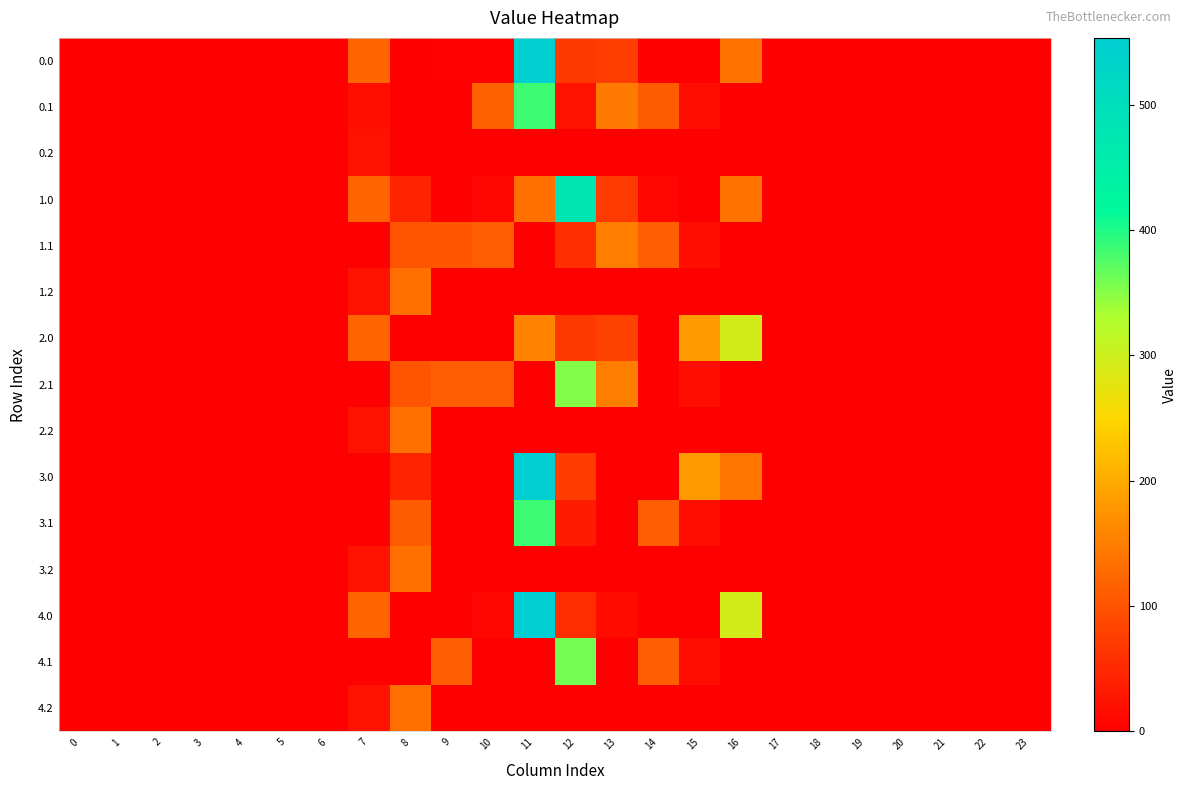

Reading left to right, what are all the values shown in this chart?

0.0: 0=0.0	1=0.0	2=0.0	3=0.0	4=0.0	5=0.0	6=0.0	7=120.6	8=0.0	9=4.0	10=3.8	11=548.3	12=67.2	13=74.2	14=0.0	15=0.0	16=135.4	17=0.0	18=0.0	19=0.0	20=0.0	21=0.0	22=0.0	23=0.0
0.1: 0=0.0	1=0.0	2=0.0	3=0.0	4=0.0	5=0.0	6=0.0	7=17.7	8=0.0	9=0.0	10=118.0	11=384.7	12=24.5	13=145.2	14=109.5	15=17.3	16=0.0	17=0.0	18=0.0	19=0.0	20=0.0	21=0.0	22=0.0	23=0.0
0.2: 0=0.0	1=0.0	2=0.0	3=0.0	4=0.0	5=0.0	6=0.0	7=22.3	8=0.0	9=0.0	10=0.0	11=0.0	12=0.0	13=0.0	14=0.0	15=0.0	16=0.0	17=0.0	18=0.0	19=0.0	20=0.0	21=0.0	22=0.0	23=0.0
1.0: 0=0.0	1=0.0	2=0.0	3=0.0	4=0.0	5=0.0	6=0.0	7=120.6	8=44.0	9=0.0	10=8.6	11=134.3	12=477.2	13=70.2	14=9.3	15=0.0	16=135.4	17=0.0	18=0.0	19=0.0	20=0.0	21=0.0	22=0.0	23=0.0
1.1: 0=0.0	1=0.0	2=0.0	3=0.0	4=0.0	5=0.0	6=0.0	7=0.0	8=102.3	9=105.5	10=114.0	11=0.0	12=57.6	13=150.2	14=114.5	15=17.3	16=0.0	17=0.0	18=0.0	19=0.0	20=0.0	21=0.0	22=0.0	23=0.0
1.2: 0=0.0	1=0.0	2=0.0	3=0.0	4=0.0	5=0.0	6=0.0	7=22.3	8=134.2	9=0.0	10=0.0	11=0.0	12=0.0	13=0.0	14=0.0	15=0.0	16=0.0	17=0.0	18=0.0	19=0.0	20=0.0	21=0.0	22=0.0	23=0.0
2.0: 0=0.0	1=0.0	2=0.0	3=0.0	4=0.0	5=0.0	6=0.0	7=120.6	8=0.0	9=0.0	10=0.0	11=156.3	12=67.2	13=79.2	14=0.0	15=181.8	16=294.5	17=0.0	18=0.0	19=0.0	20=0.0	21=0.0	22=0.0	23=0.0
2.1: 0=0.0	1=0.0	2=0.0	3=0.0	4=0.0	5=0.0	6=0.0	7=0.0	8=102.3	9=113.8	10=114.0	11=0.0	12=351.5	13=150.2	14=0.0	15=17.3	16=0.0	17=0.0	18=0.0	19=0.0	20=0.0	21=0.0	22=0.0	23=0.0
2.2: 0=0.0	1=0.0	2=0.0	3=0.0	4=0.0	5=0.0	6=0.0	7=22.3	8=134.2	9=0.0	10=0.0	11=0.0	12=0.0	13=0.0	14=0.0	15=0.0	16=0.0	17=0.0	18=0.0	19=0.0	20=0.0	21=0.0	22=0.0	23=0.0
3.0: 0=0.0	1=0.0	2=0.0	3=0.0	4=0.0	5=0.0	6=0.0	7=0.0	8=44.0	9=0.0	10=0.0	11=553.3	12=72.2	13=0.0	14=0.3	15=181.5	16=140.4	17=0.0	18=0.0	19=0.0	20=0.0	21=0.0	22=0.0	23=0.0
3.1: 0=0.0	1=0.0	2=0.0	3=0.0	4=0.0	5=0.0	6=0.0	7=0.0	8=111.3	9=0.0	10=0.0	11=384.7	12=34.6	13=0.0	14=114.5	15=17.3	16=0.0	17=0.0	18=0.0	19=0.0	20=0.0	21=0.0	22=0.0	23=0.0
3.2: 0=0.0	1=0.0	2=0.0	3=0.0	4=0.0	5=0.0	6=0.0	7=22.3	8=134.2	9=0.0	10=0.0	11=0.0	12=0.0	13=0.0	14=0.0	15=0.0	16=0.0	17=0.0	18=0.0	19=0.0	20=0.0	21=0.0	22=0.0	23=0.0
4.0: 0=0.0	1=0.0	2=0.0	3=0.0	4=0.0	5=0.0	6=0.0	7=120.6	8=0.0	9=0.0	10=9.0	11=553.3	12=54.2	13=14.5	14=0.0	15=0.0	16=294.5	17=0.0	18=0.0	19=0.0	20=0.0	21=0.0	22=0.0	23=0.0
4.1: 0=0.0	1=0.0	2=0.0	3=0.0	4=0.0	5=0.0	6=0.0	7=0.0	8=0.0	9=113.8	10=0.0	11=0.0	12=359.8	13=0.0	14=114.5	15=17.3	16=0.0	17=0.0	18=0.0	19=0.0	20=0.0	21=0.0	22=0.0	23=0.0
4.2: 0=0.0	1=0.0	2=0.0	3=0.0	4=0.0	5=0.0	6=0.0	7=22.3	8=134.2	9=0.0	10=0.0	11=0.0	12=0.0	13=0.0	14=0.0	15=0.0	16=0.0	17=0.0	18=0.0	19=0.0	20=0.0	21=0.0	22=0.0	23=0.0